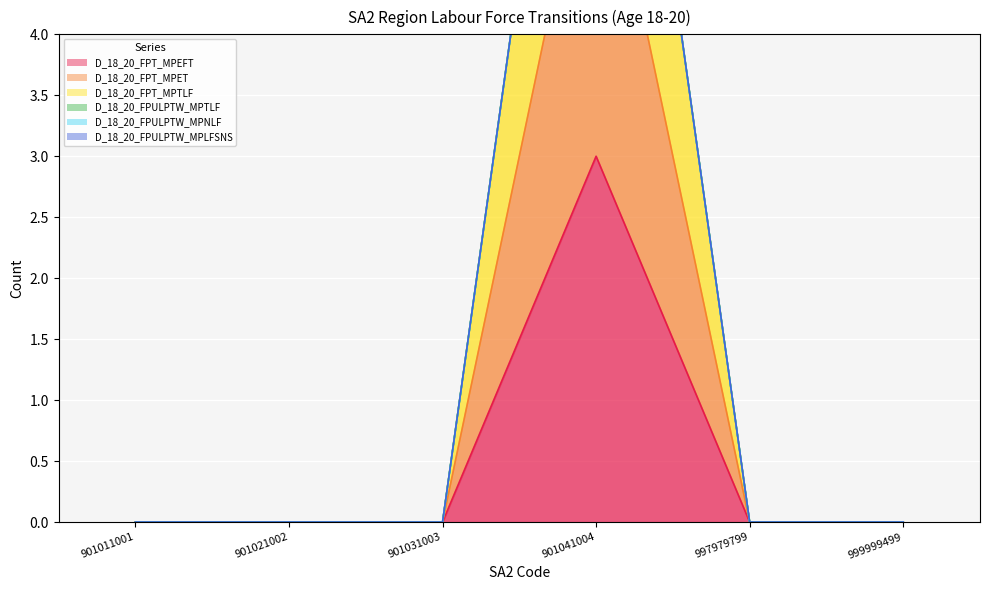

How many interior local peaks does the D_18_20_FPT_MPEFT series have?

1